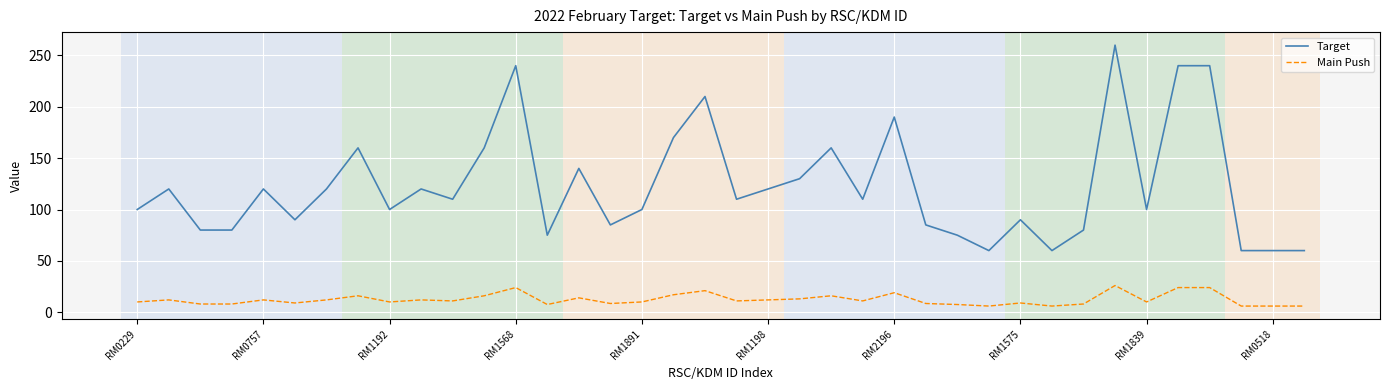

True or false: Target and Main Push intersect in this chart.

False